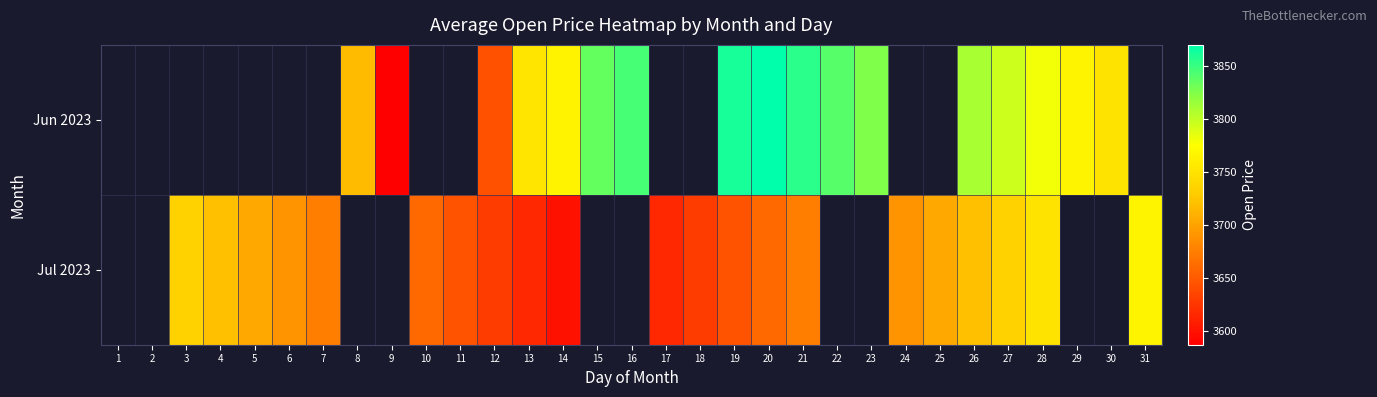

Rank the series at 31 from highest to lowest value.

Jun 2023, Jul 2023